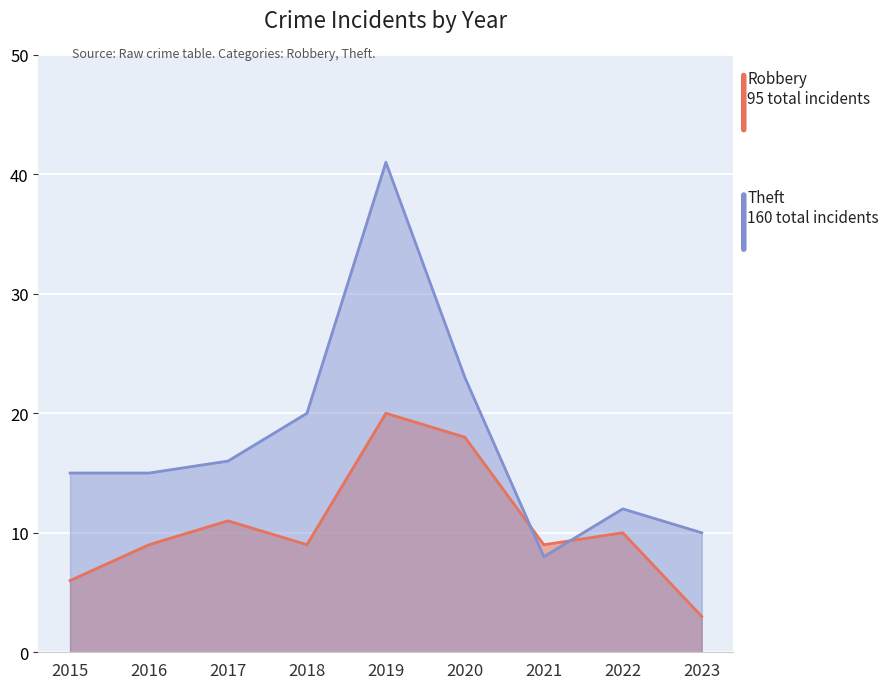

Count the number of categories in the chart.

9